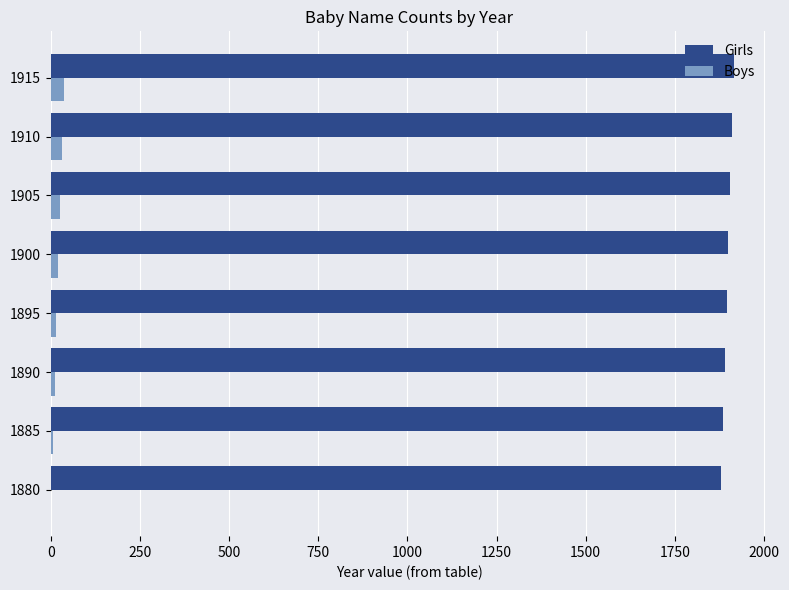

Is the value of Boys at 1895 greater than the value of Girls at 1895?

No